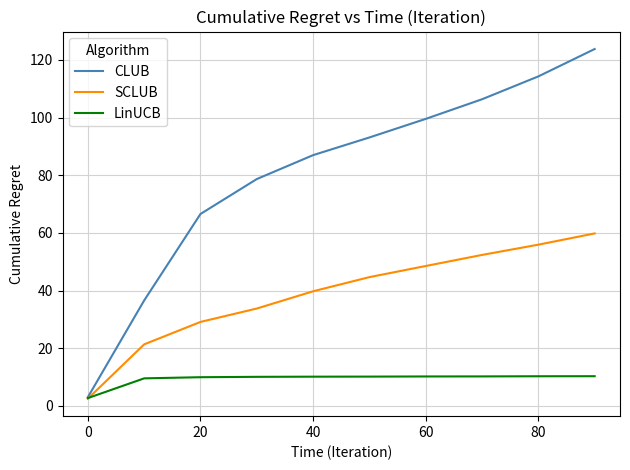

List the series in order of their overall mean, lowest first.

LinUCB, SCLUB, CLUB